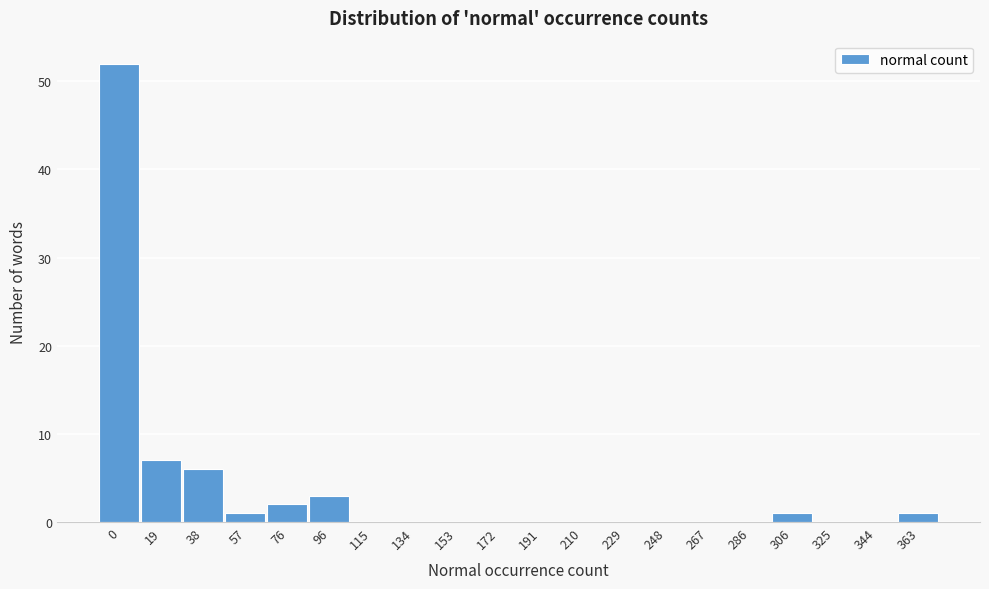

Reading right to left, extract all data points from this chart.

363=1	344=0	325=0	306=1	286=0	267=0	248=0	229=0	210=0	191=0	172=0	153=0	134=0	115=0	96=3	76=2	57=1	38=6	19=7	0=52